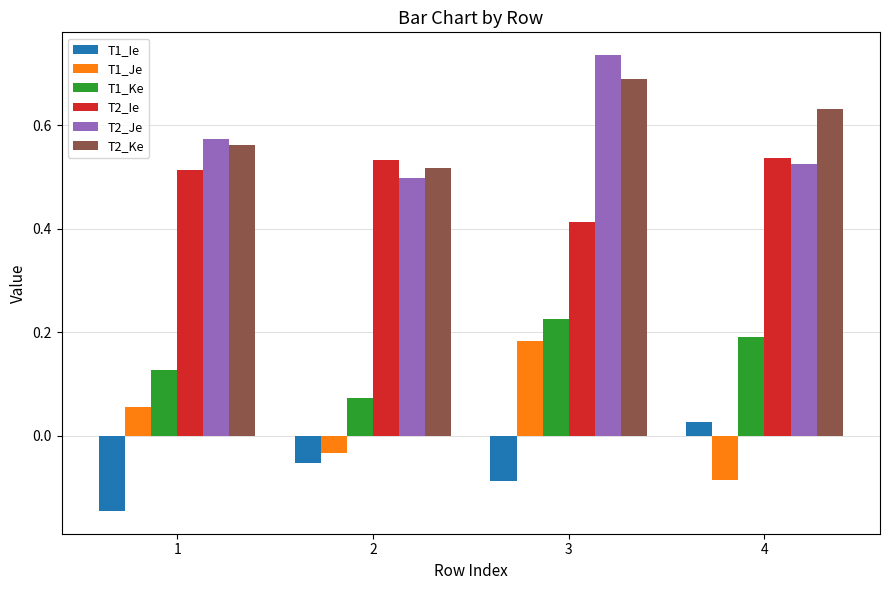

How many bars are there in total?

24